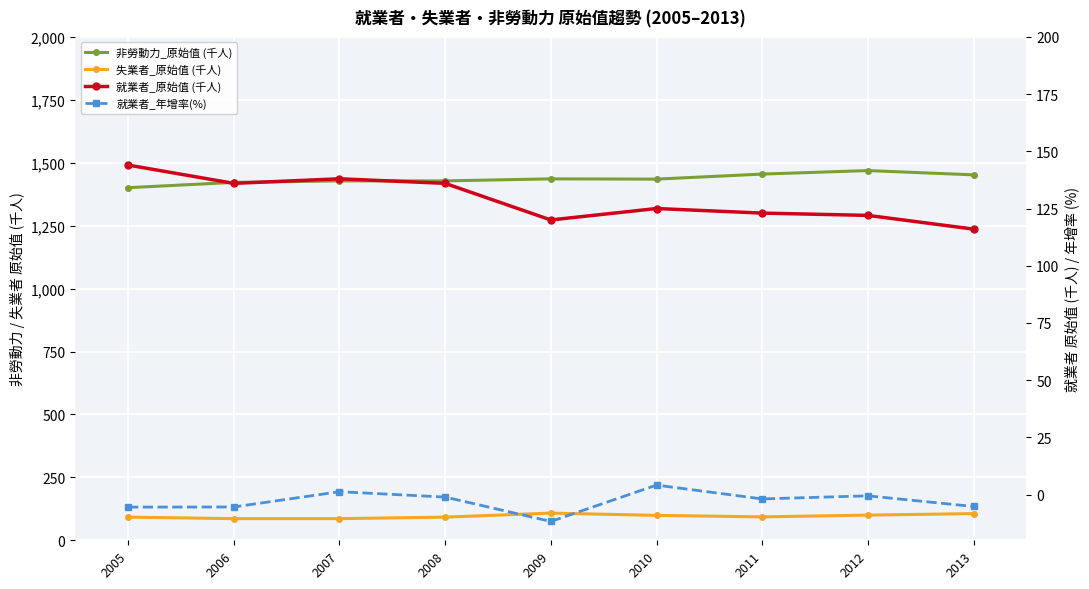

At how many categories does at least one series exceed 989?

9